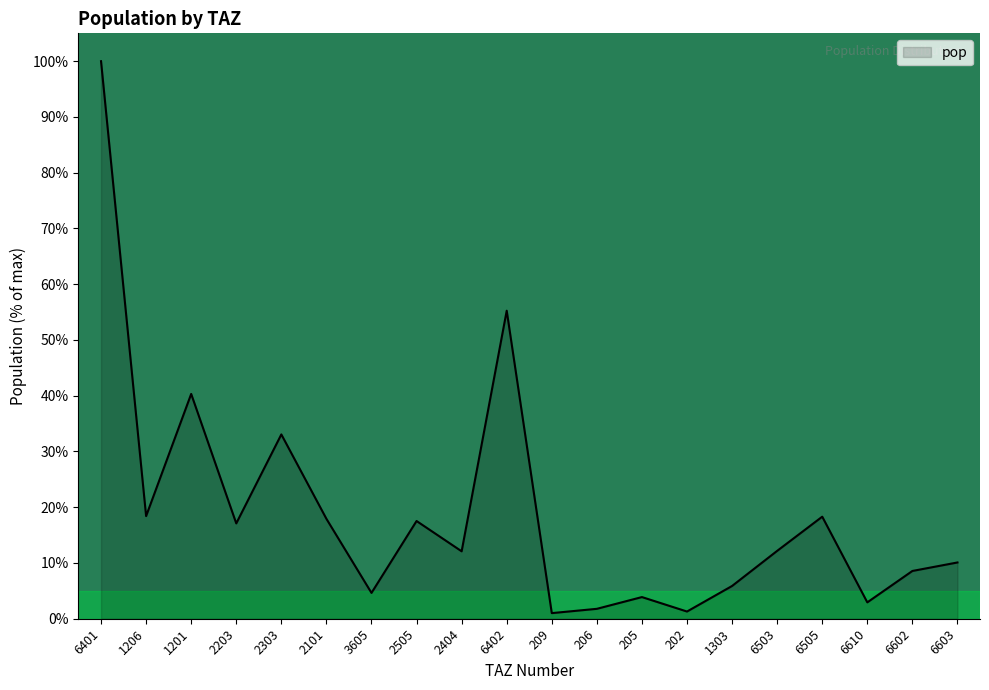

Between 1303 and 6610, which is larger?

1303